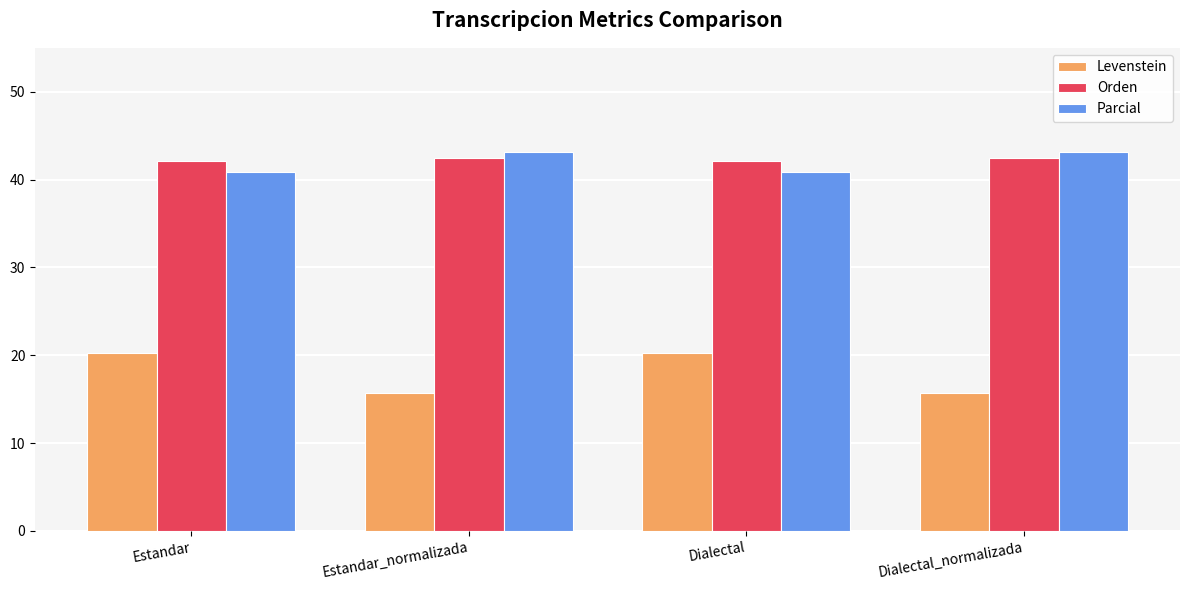

Read the Parcial value at Dialectal_normalizada.

43.2